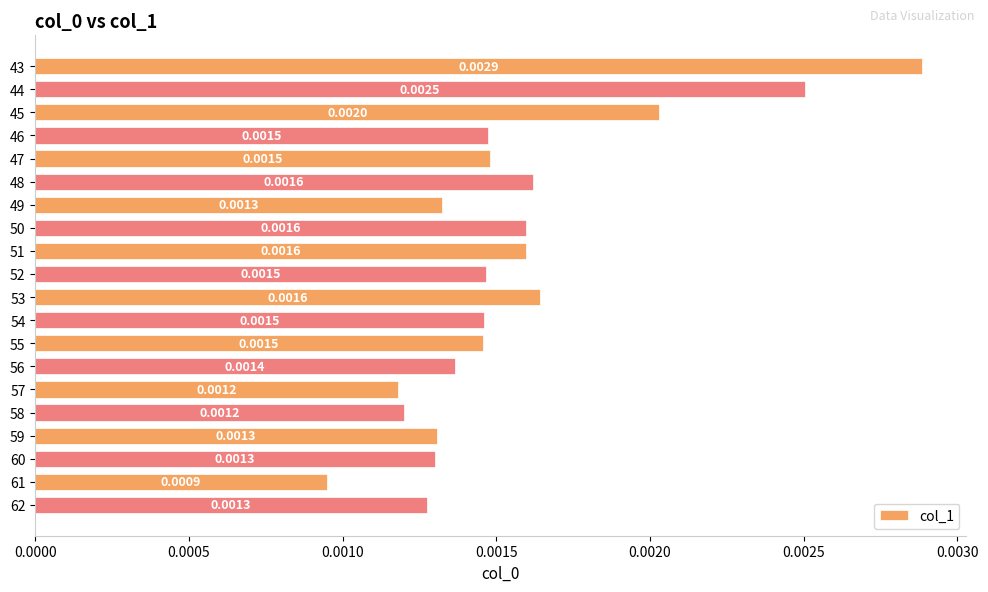

Which has a higher value, 43 or 53?

43